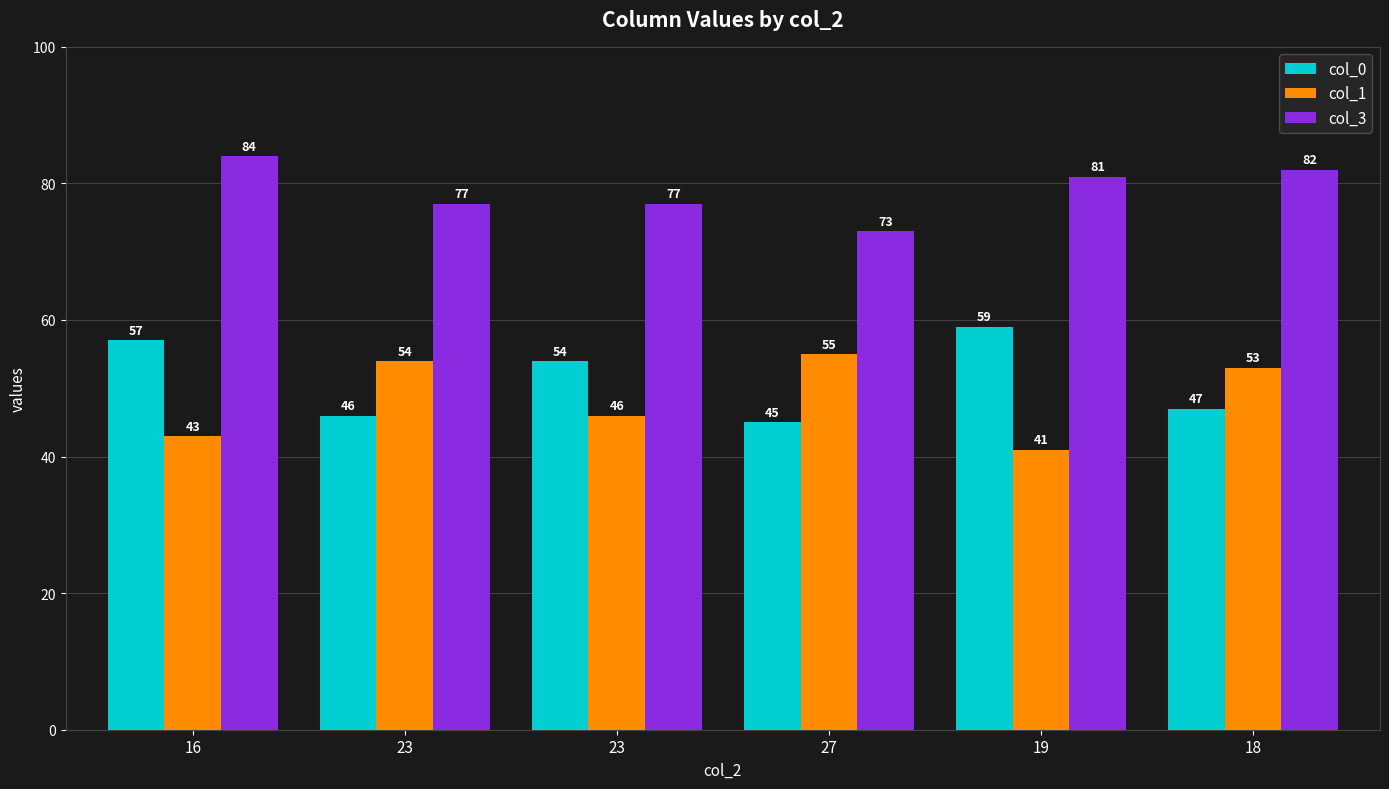

What is the label of the 3rd bar from the left?

23